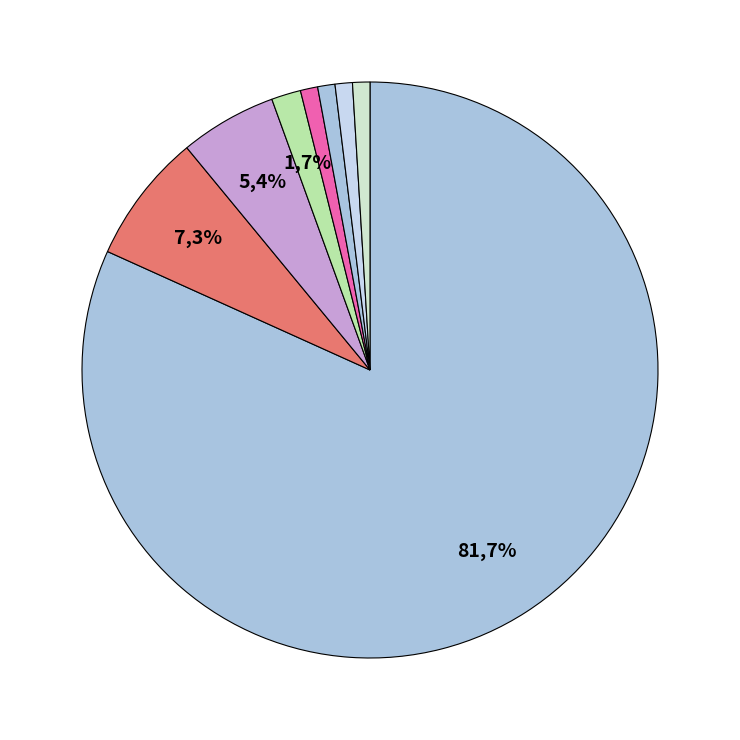

Count the number of slices in the pie.

8